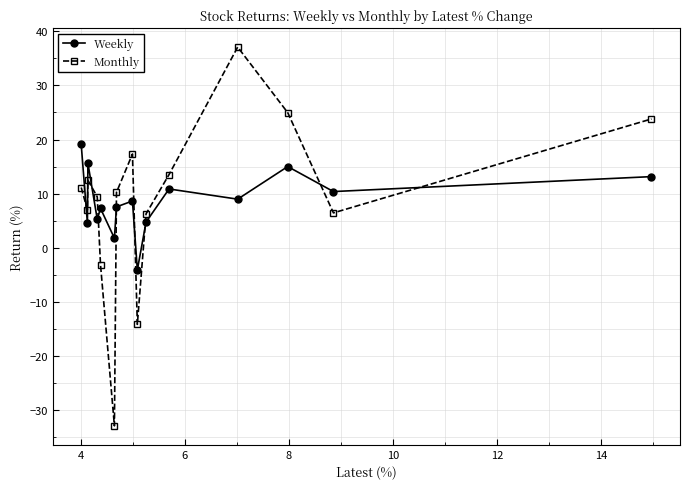

What is the difference between the second highest and second lowest values in the Monthly series?

39.1